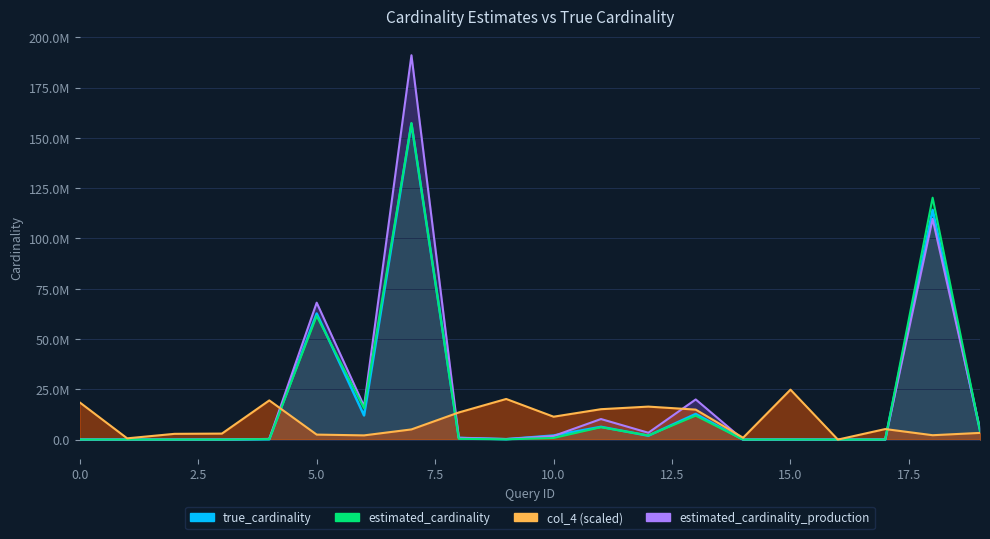

The true_cardinality series shows 850677.0 at 8. True or false?

True